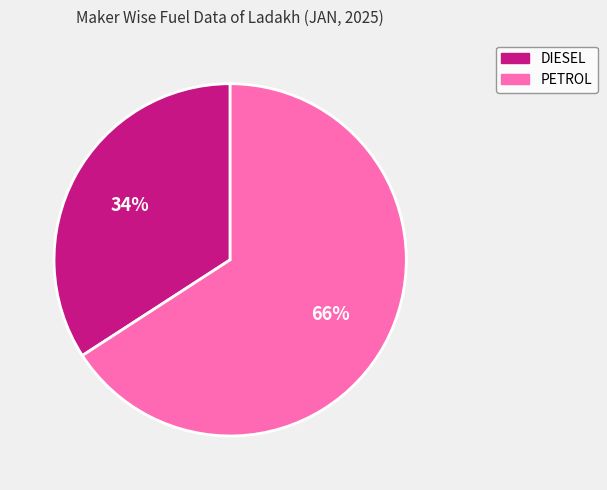

The DIESEL slice represents 34% of the pie. True or false?

True